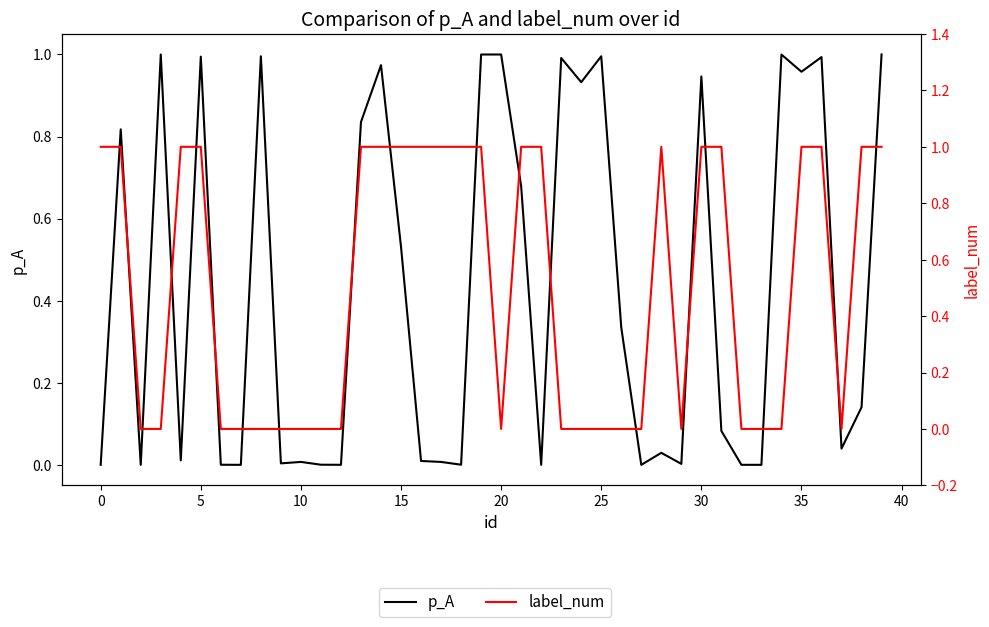

What is the label of the 37th point from the left?

36